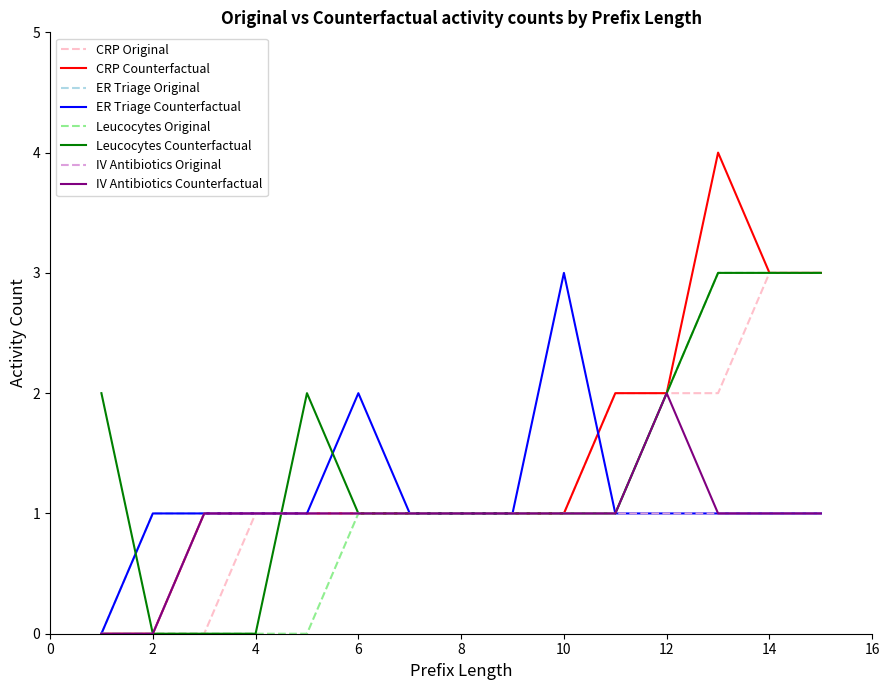

Which series has the widest spread of values?

CRP Counterfactual